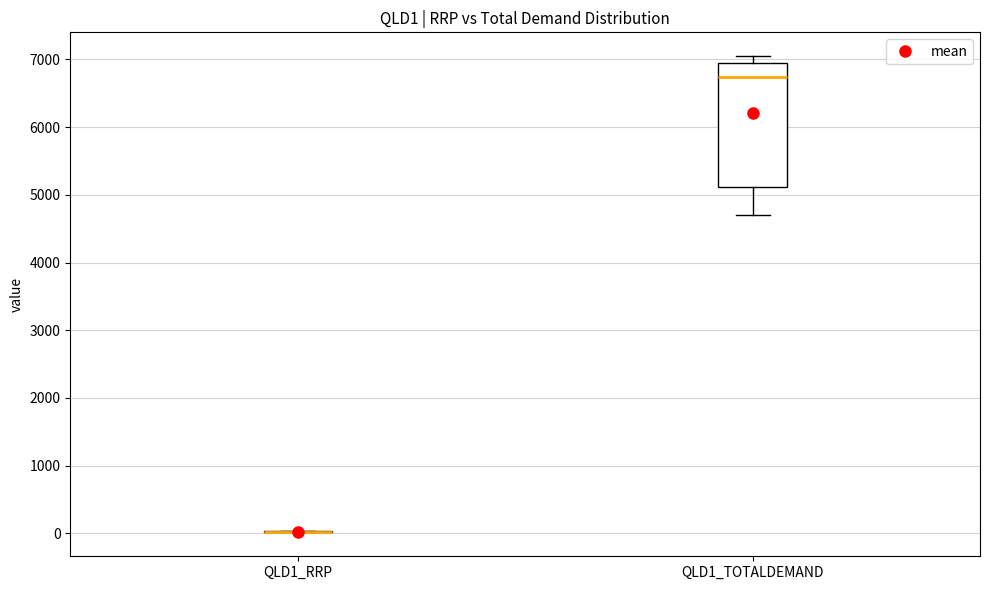

Reading left to right, read every box against the y-axis: the position of its median line, the range the box covers, and the ends of its whiskers. The values are not printed on the chart, so give them approximately, as read against the axis.

QLD1_RRP: box collapsed to a line at 0, whiskers 0 to 0
QLD1_TOTALDEMAND: median 6700, box 5100 to 6900, whiskers 4700 to 7000